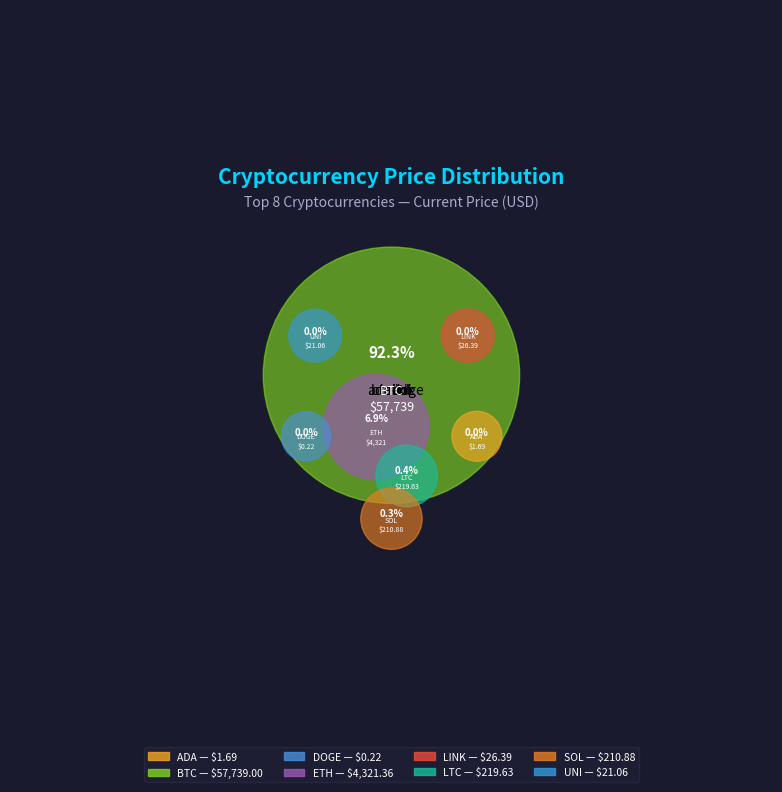

Between doge and ltc, which is larger?

ltc